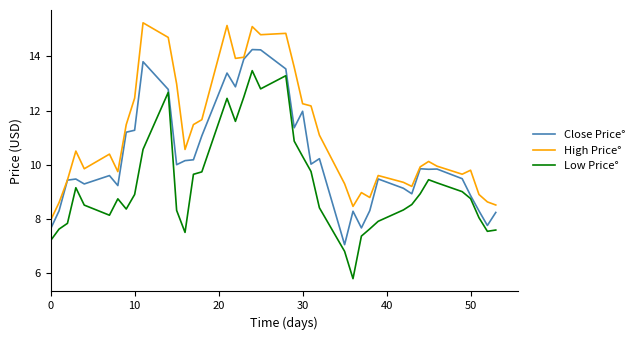

True or false: Low Price° and High Price° cross at least once.

False